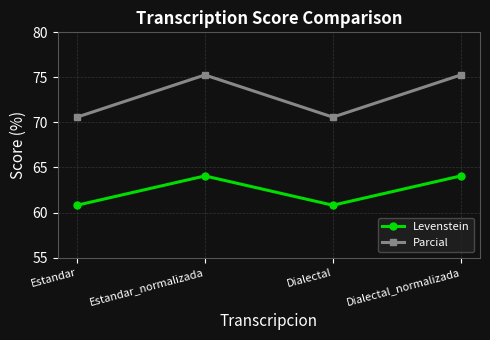

What is the difference between the highest and lowest values at Estandar?

9.8